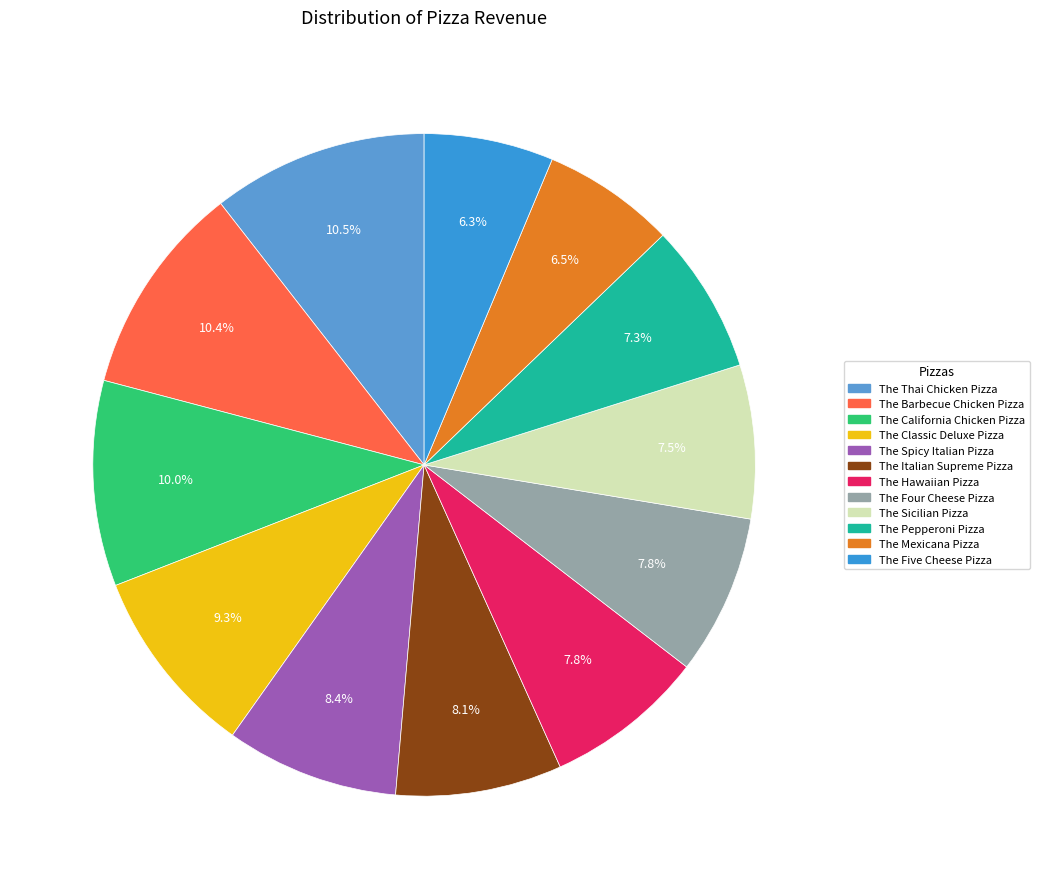

The The Classic Deluxe Pizza slice represents 3% of the pie. True or false?

False